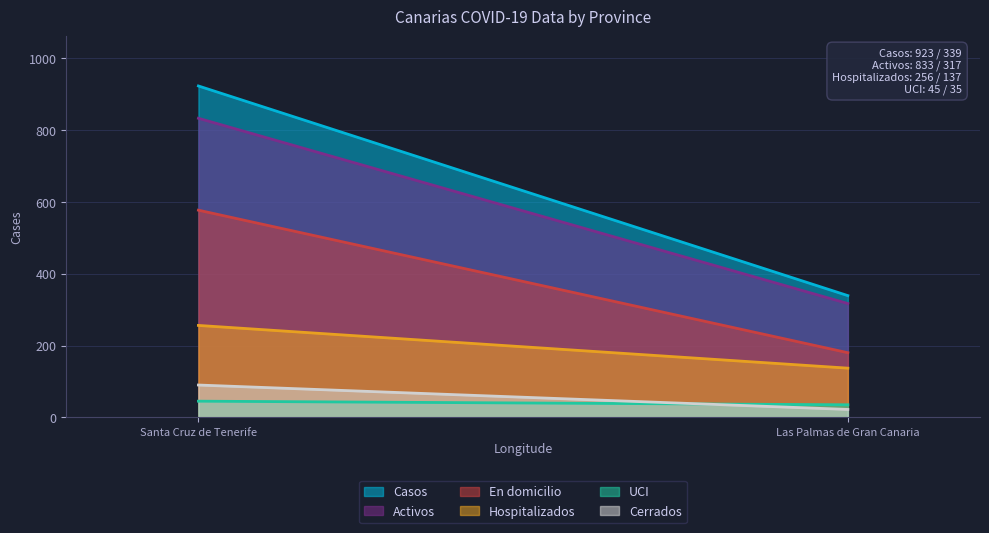

Which series has the widest spread of values?

Casos